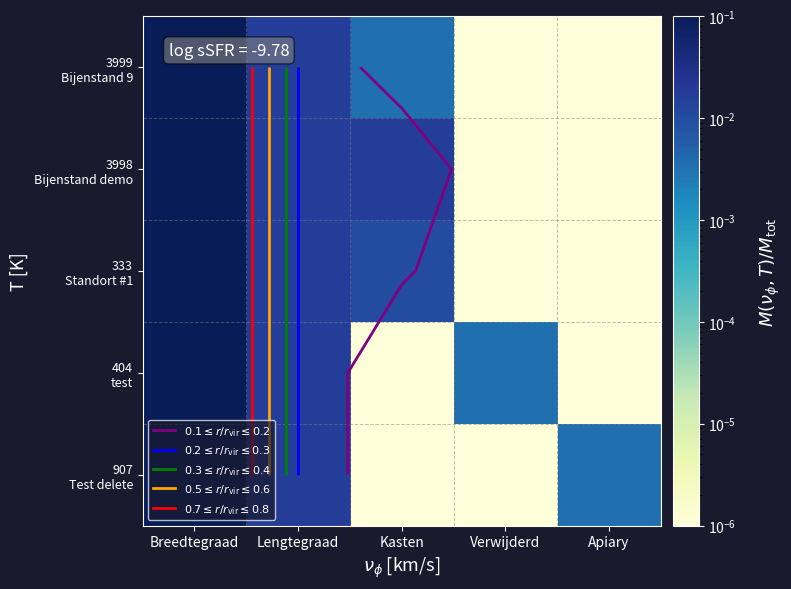

The 333 Standort #1 series shows 0.0 at Lengtegraad. True or false?

False